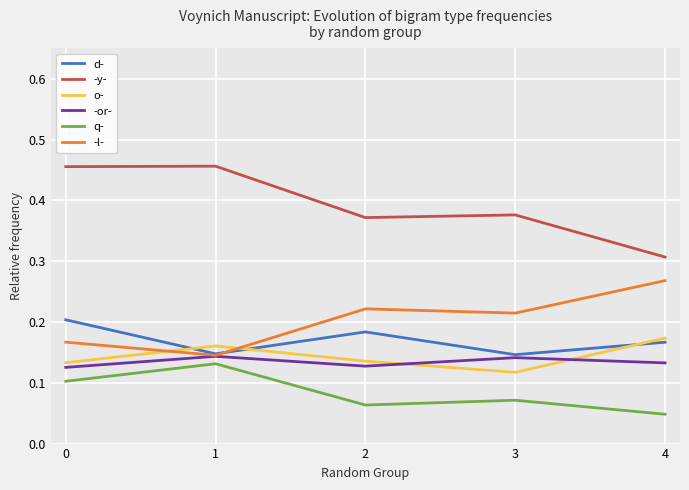

Which series has the largest total across all categories?

-y-